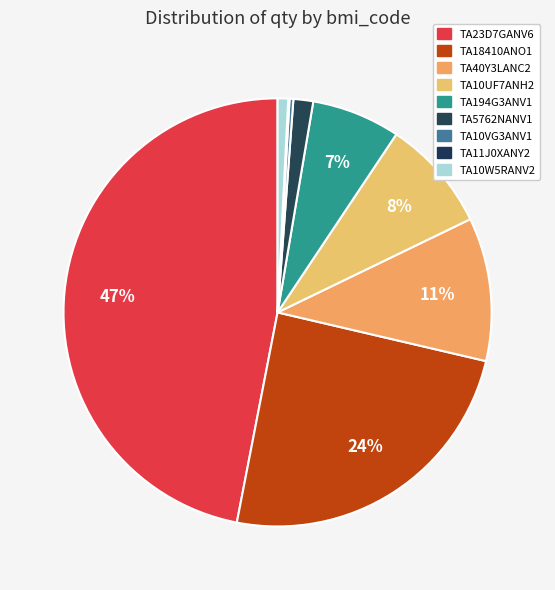

How much of the chart is everything except TA194G3ANV1?

93.3%